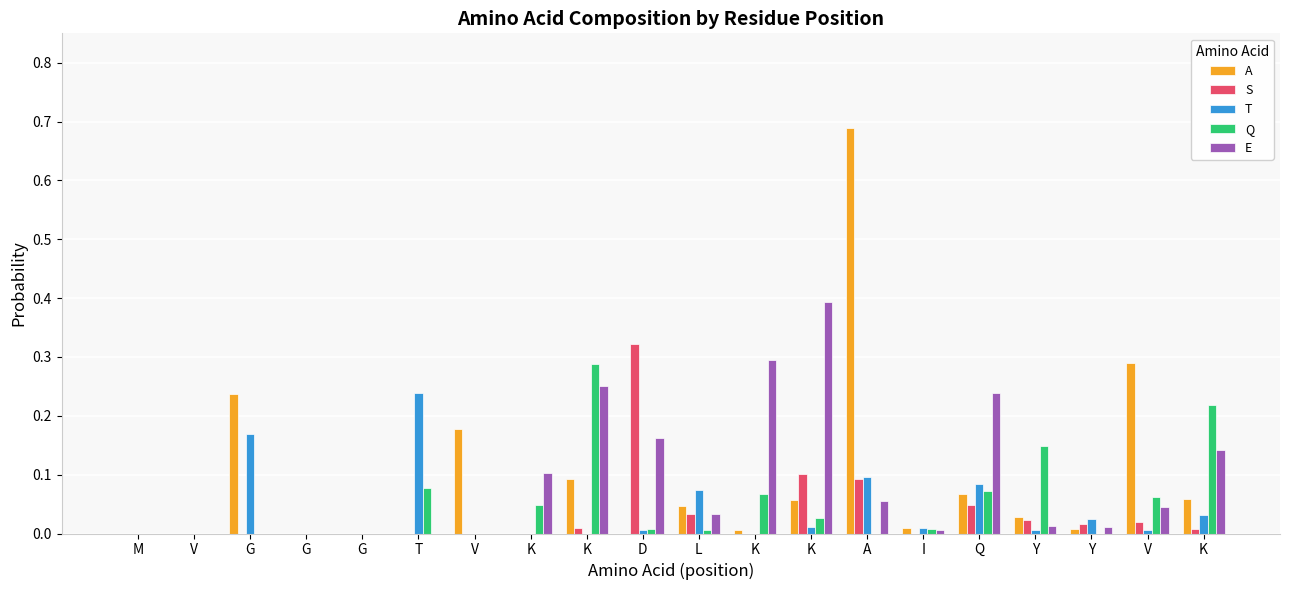

The A series shows 0.0 at K. True or false?

True